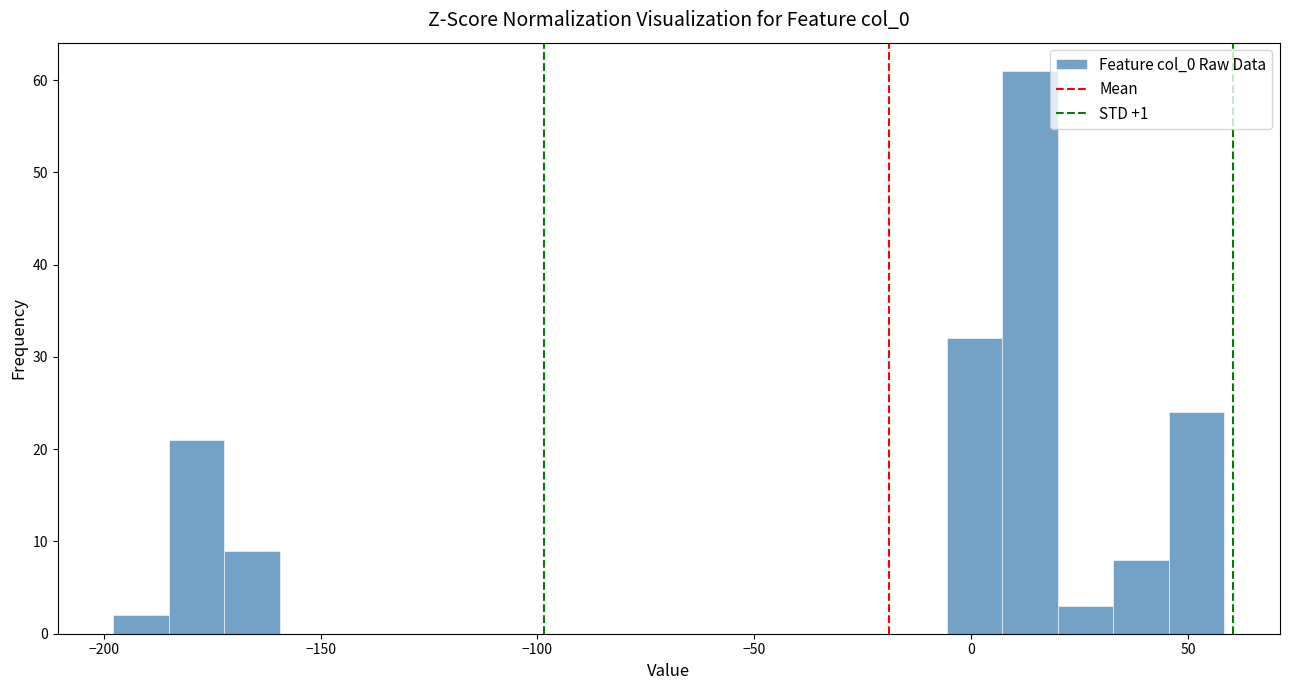

Around what value on the x-axis is the tallest bar? Give the approximate position of its centre, as read against the axis.

15